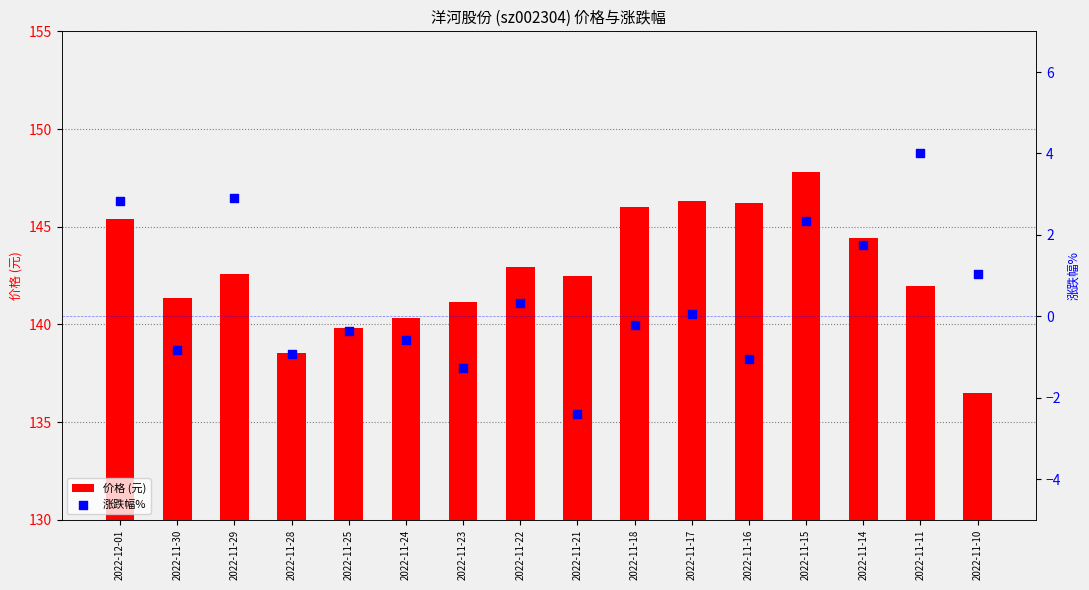

At which category is the sum across all series the highest?

2022-11-15